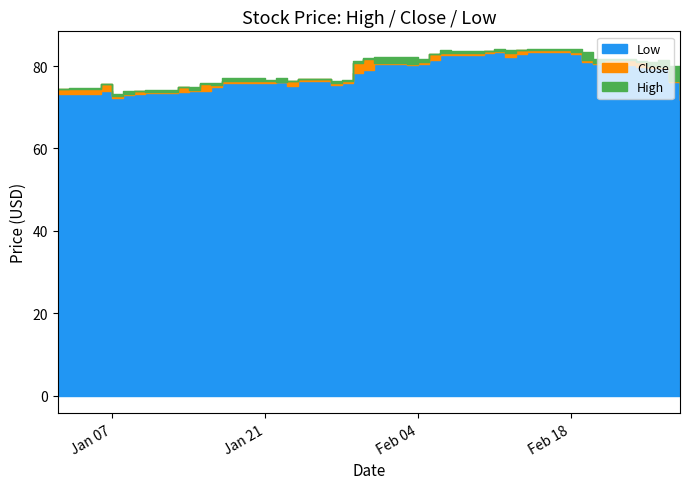

Rank the series by their maximum value, from lowest to highest.

Low, Close, High